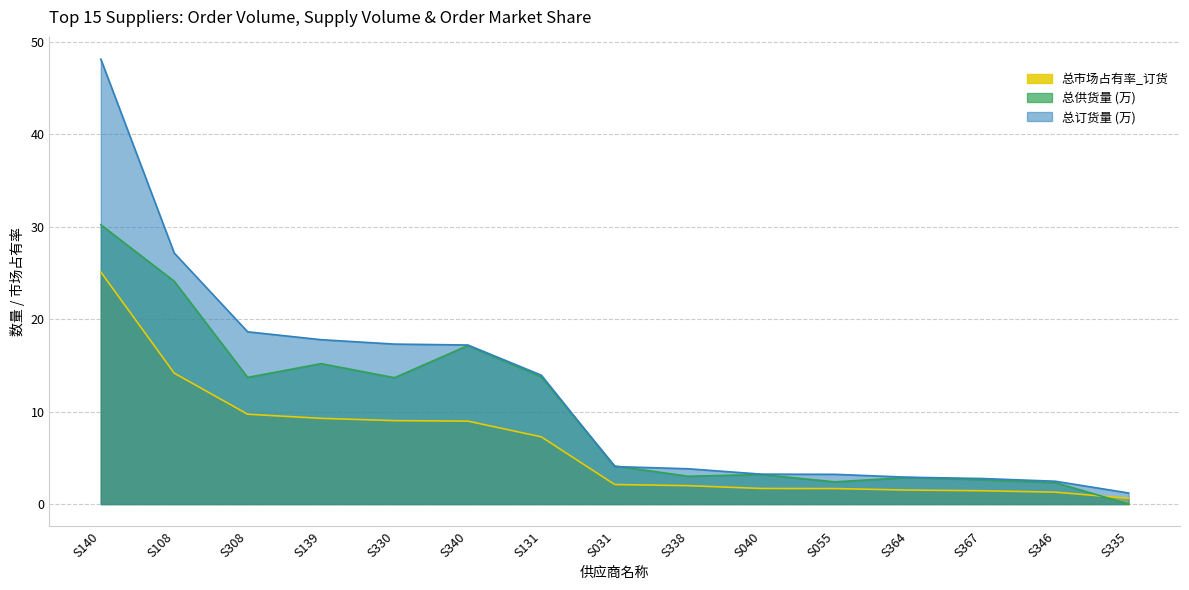

How many series are shown in this chart?

3